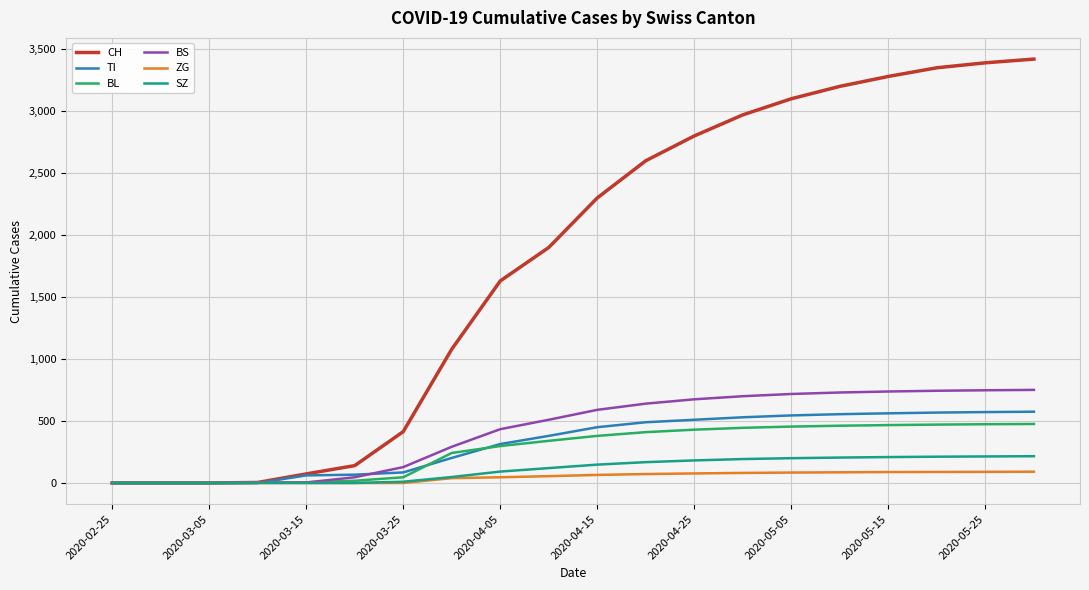

Which series has the largest total across all categories?

CH